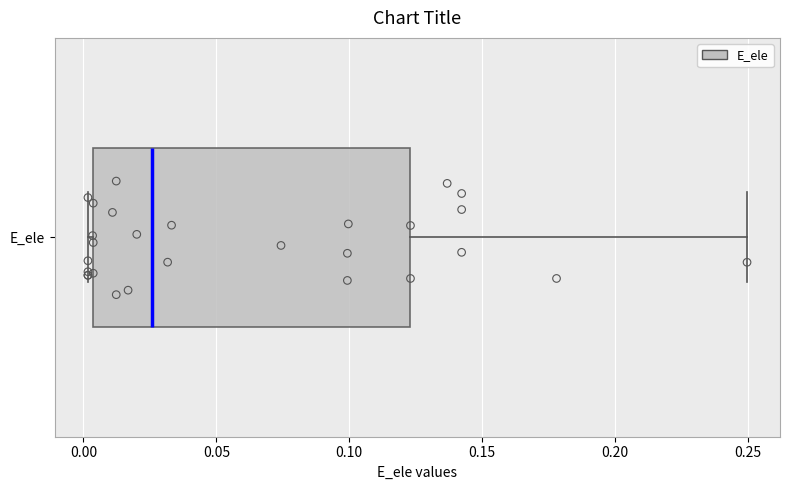

Transcribe this box plot: give where the median line is, the range the box spans, and where the two whiskers end, as read against the x-axis. The values are not printed on the chart, so give them approximately, as read against the axis.

median 0.025, box 0.005 to 0.125, whiskers 0.000 to 0.250